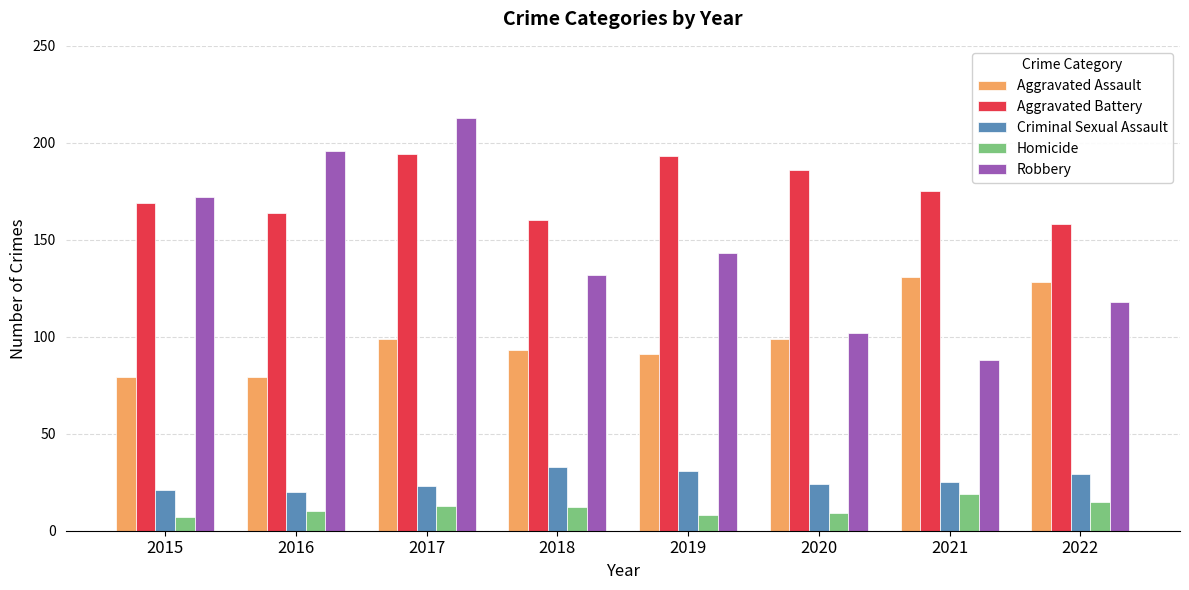

How many bars are there in total?

40